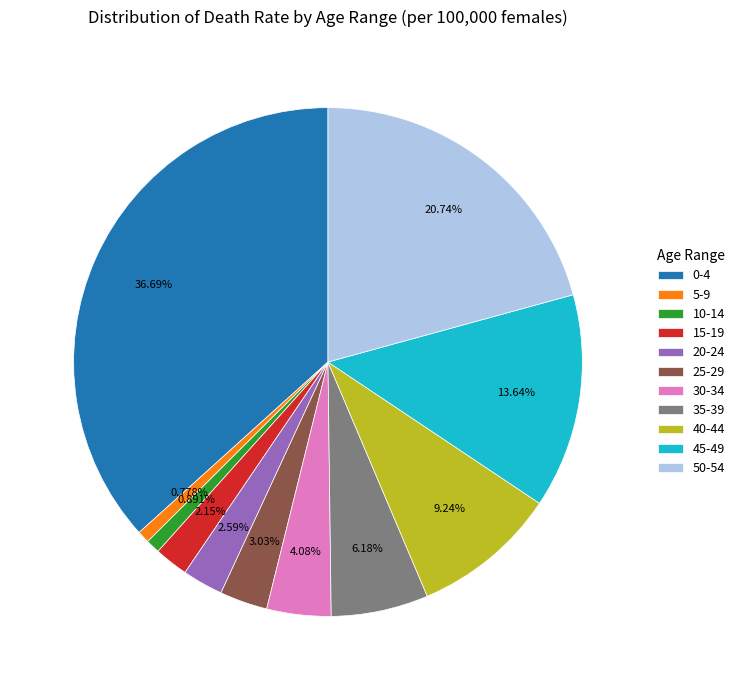

To the nearest percent, what portion does 50-54 represent?

21%